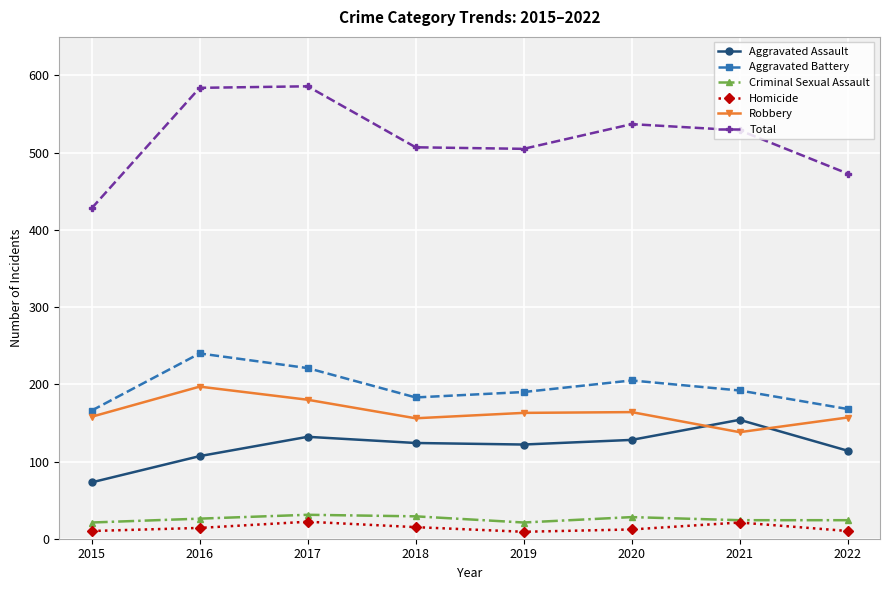

Between 2015 and 2016, which series saw the biggest shift?

Total